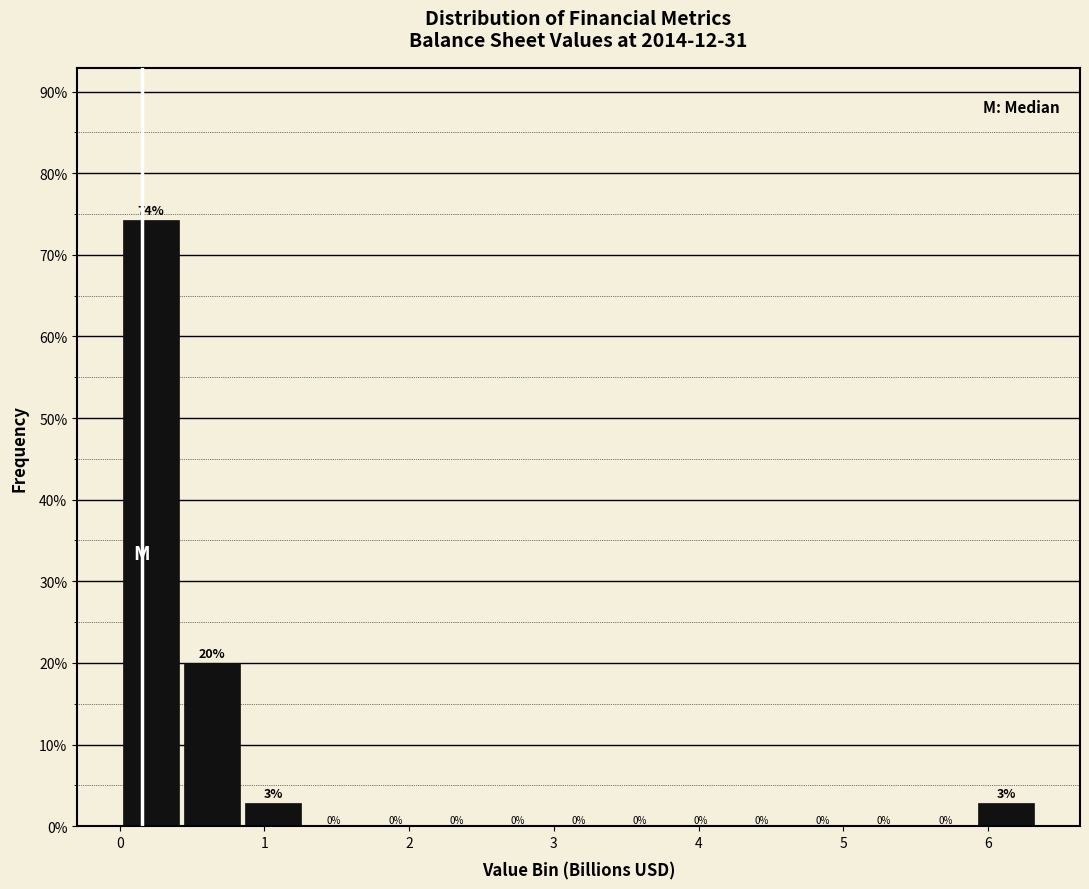

Which range on the x-axis has the tallest bar?

0.0 to 0.4